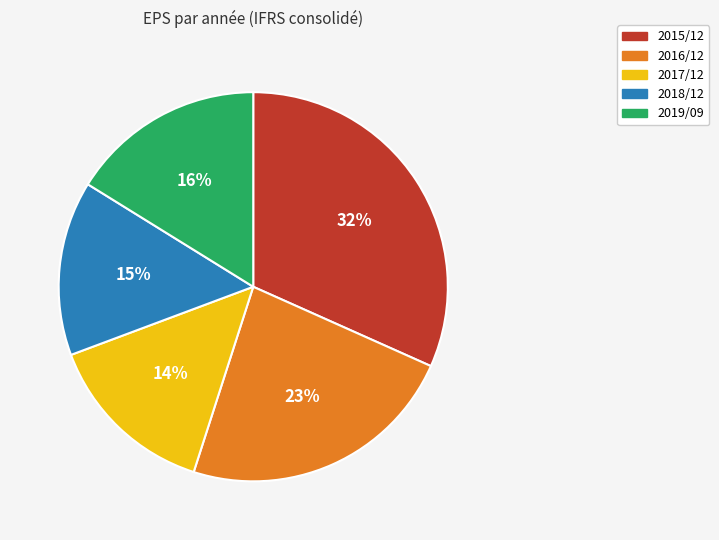

Does any single category account for the majority?

No